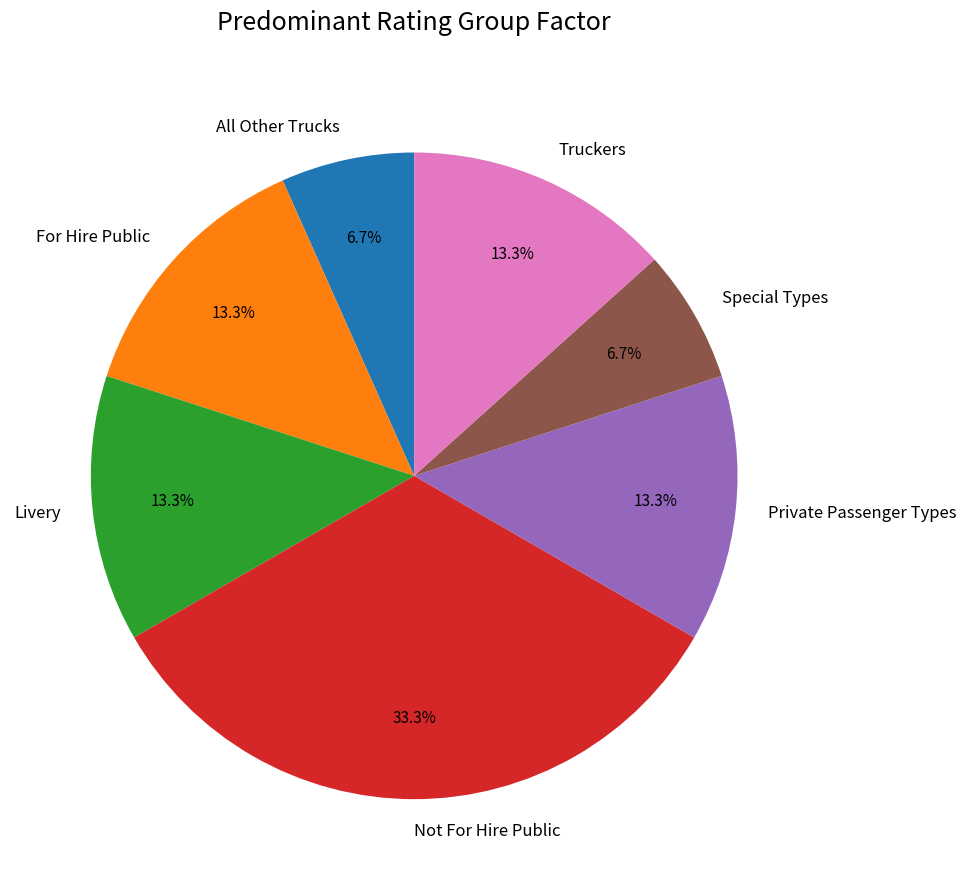

What percentage is the Truckers slice, to the nearest percent?

13%